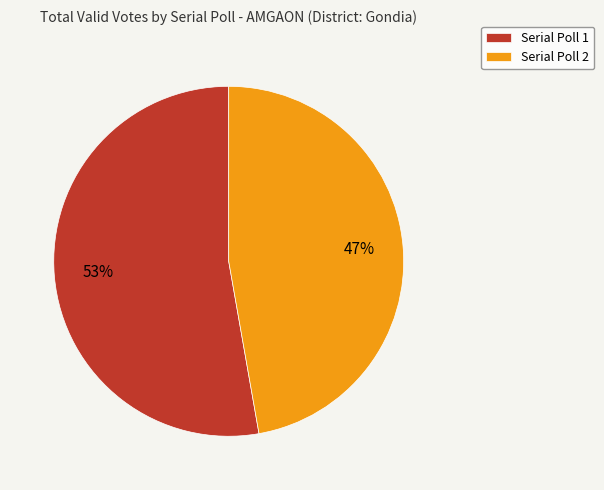

Is there any slice that represents more than half of the pie?

Yes